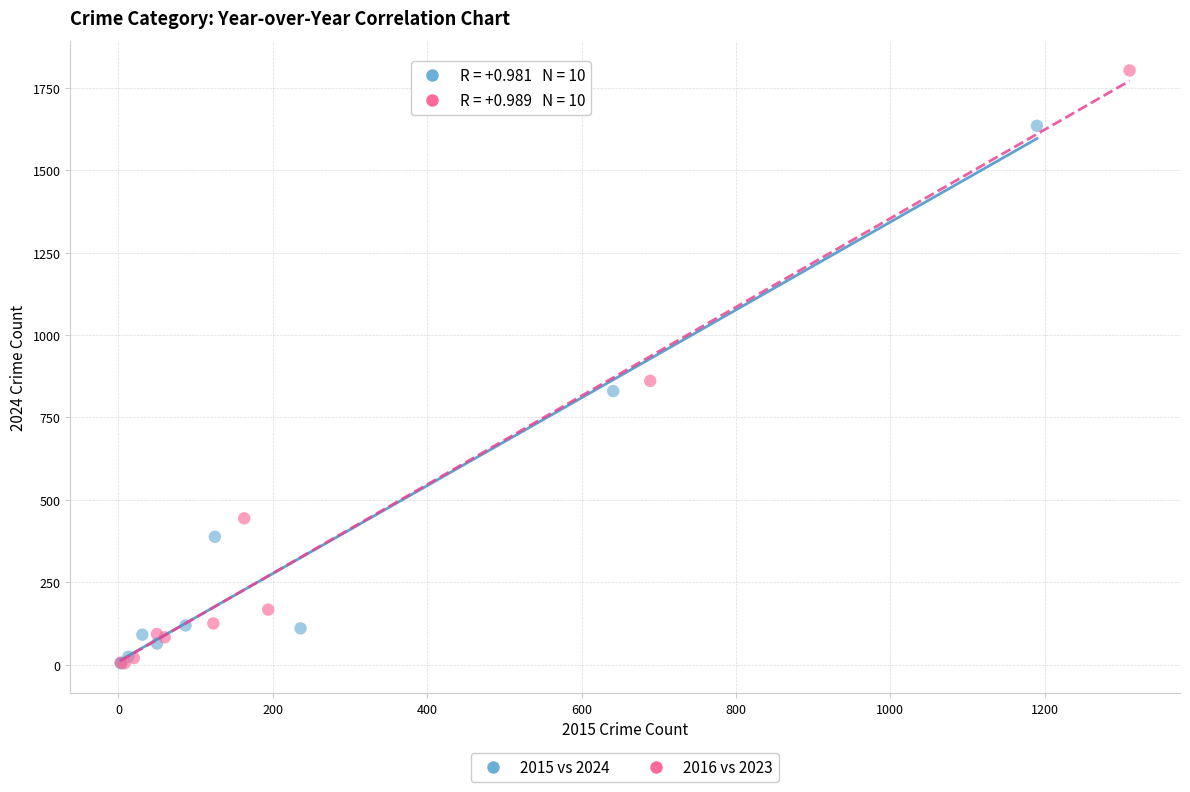

What are all the series names shown in the legend?

2015 vs 2024, 2016 vs 2023